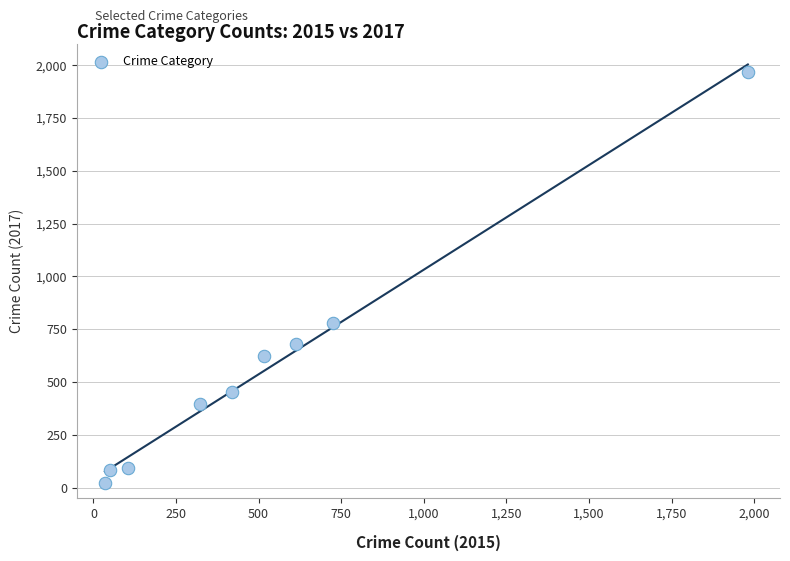

What Y value in the scatter plot is closest to 995?

780